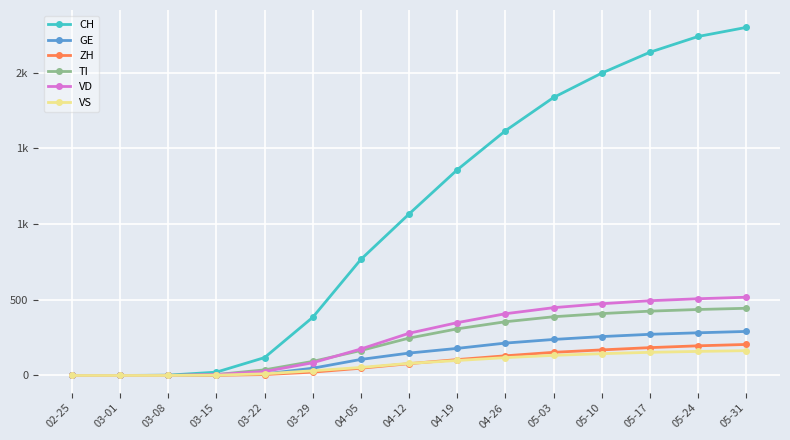

True or false: VS and CH intersect in this chart.

False